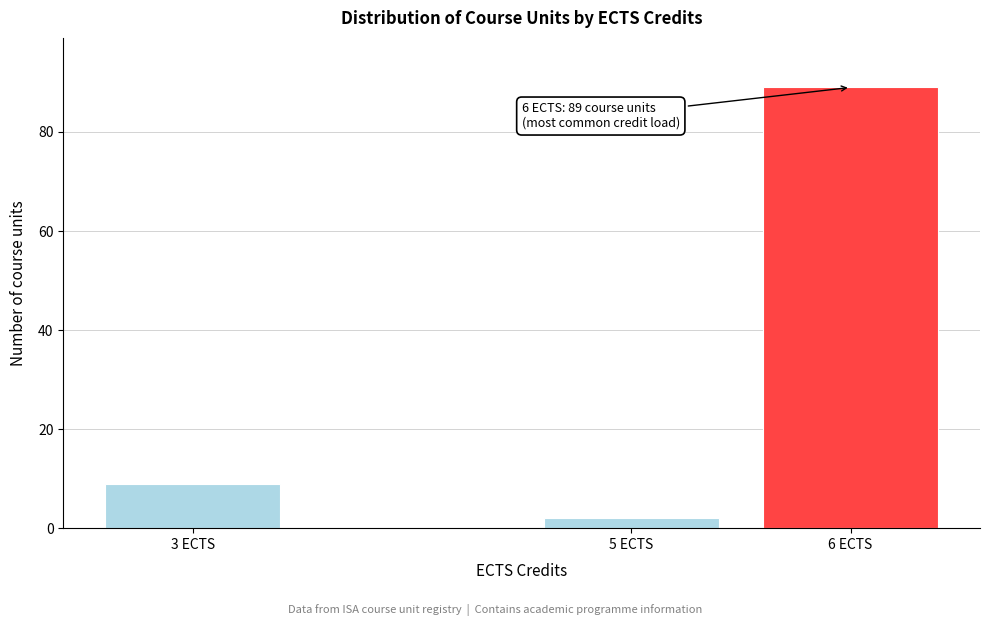

Reading right to left, list all the values displayed in this chart.

89	2	9